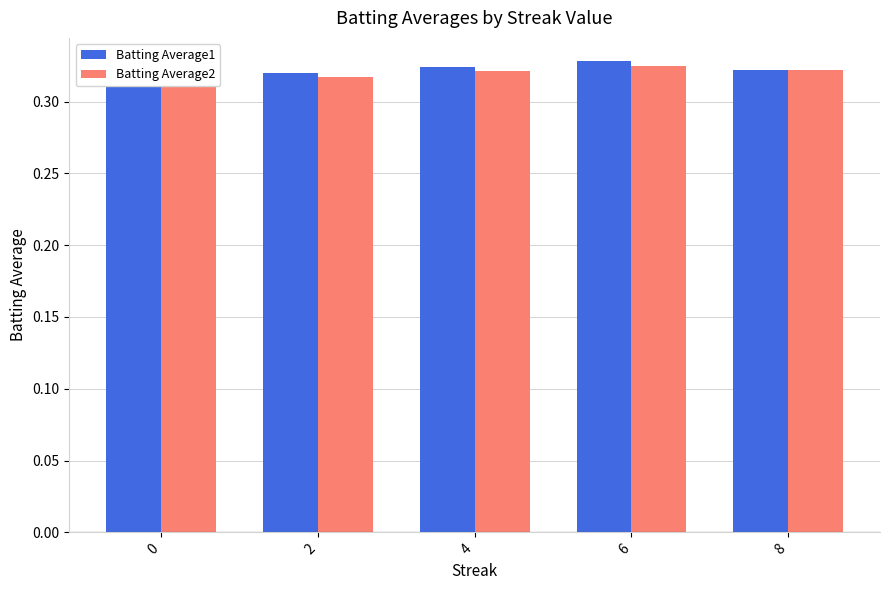

Reading left to right, what are all the values shown in this chart?

Batting Average1: 0=0.3	2=0.3	4=0.3	6=0.3	8=0.3
Batting Average2: 0=0.3	2=0.3	4=0.3	6=0.3	8=0.3